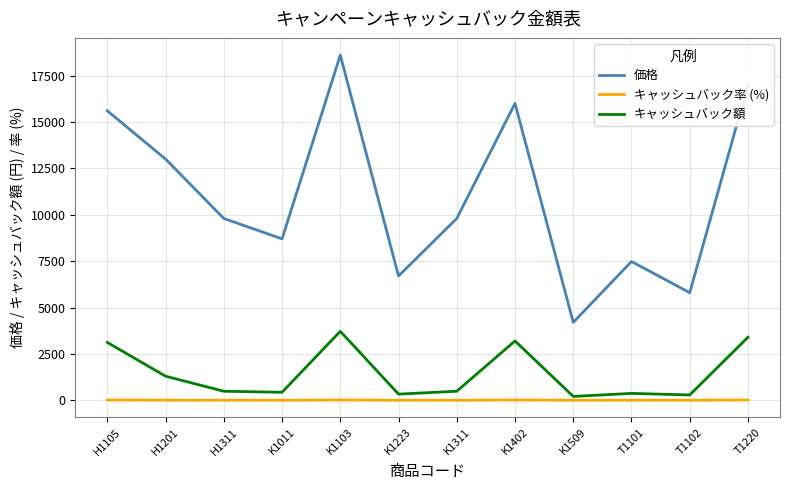

Is it true that キャッシュバック額 equals 662 at H1105?

False